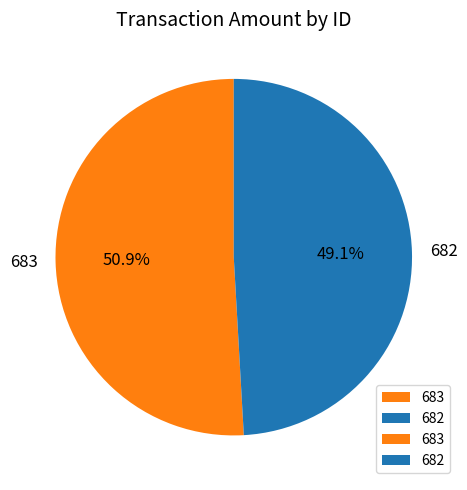

What percentage is the 683 slice, to the nearest percent?

51%